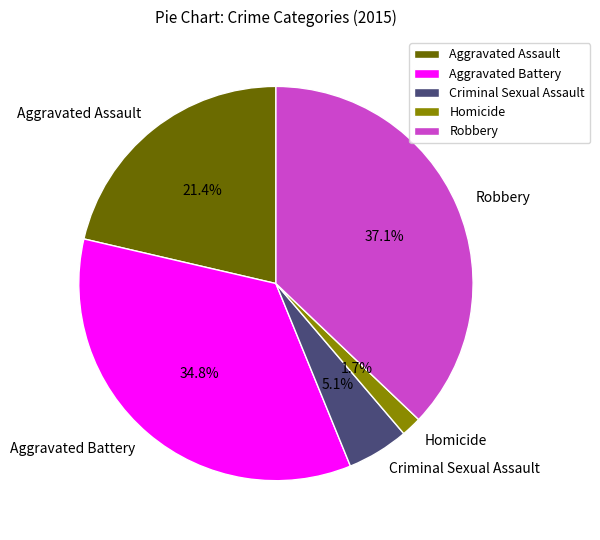

Is there a majority slice in this chart?

No